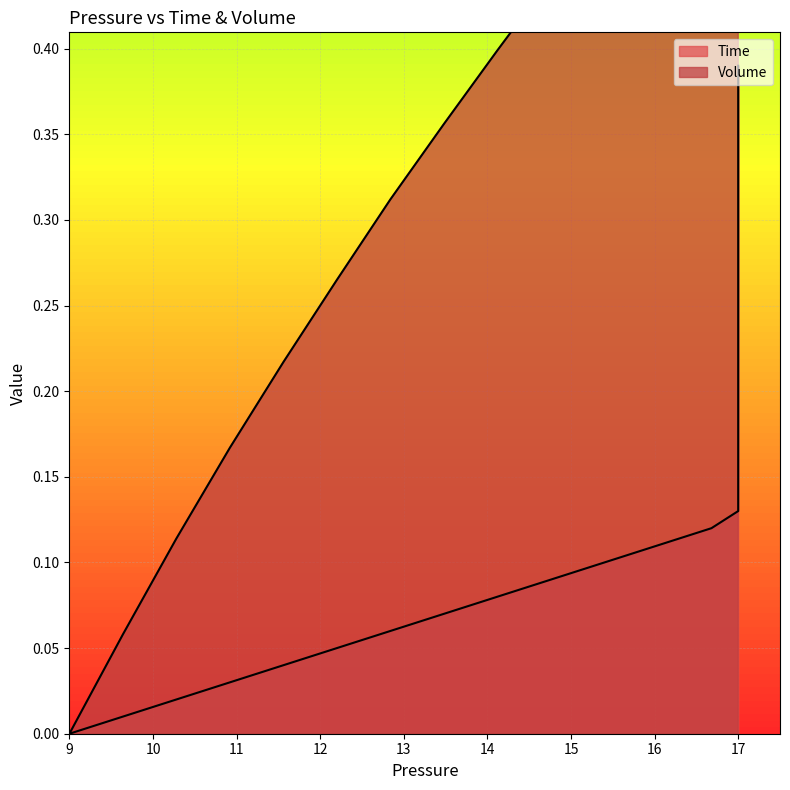

Which series changed the most between 24 and 27?

Time